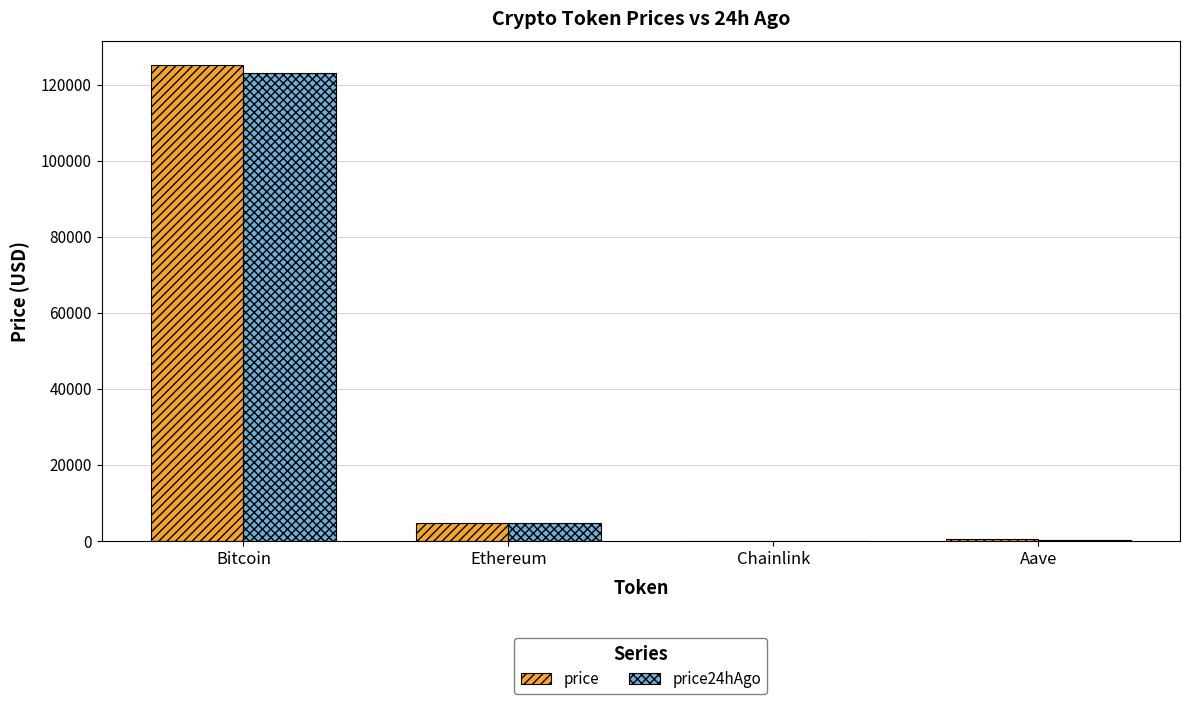

What is the maximum value for price?

125118.0